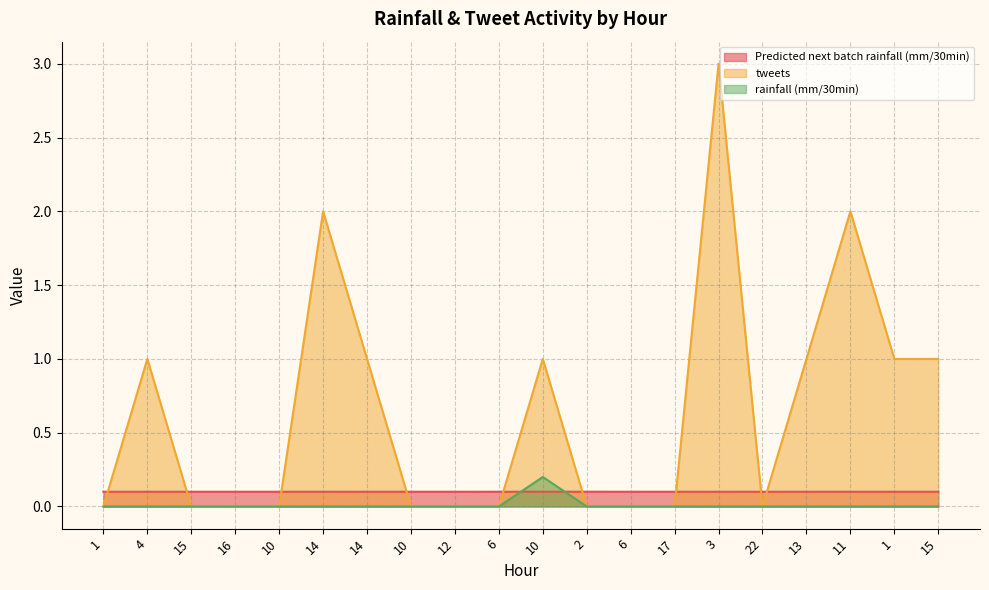

At which label does rainfall (mm/30min) reach its minimum?

1